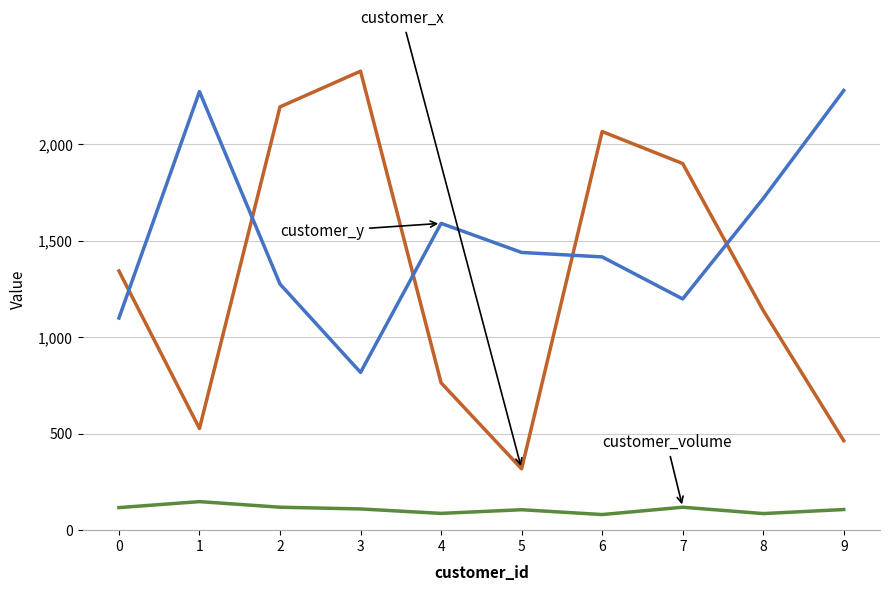

What is the spread (max minus min) of values at 0?

1227